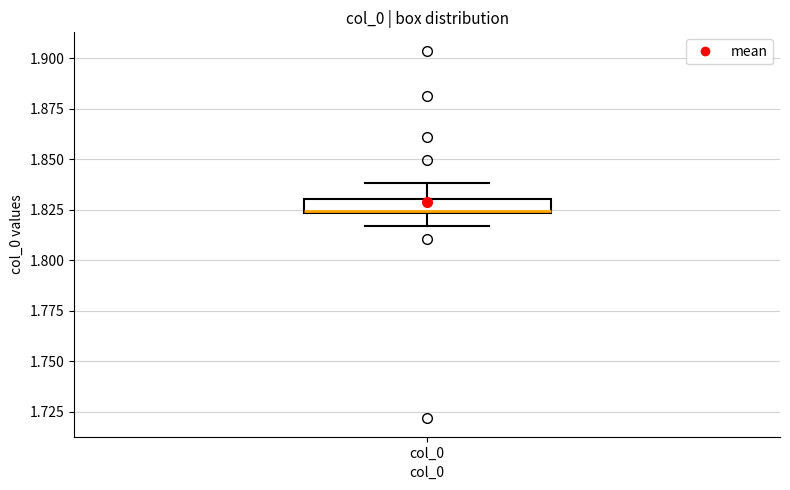

Where does the upper whisker of the box for col_0 end on the y-axis? The values are not printed on the chart, so give them approximately, as read against the axis.

1.840